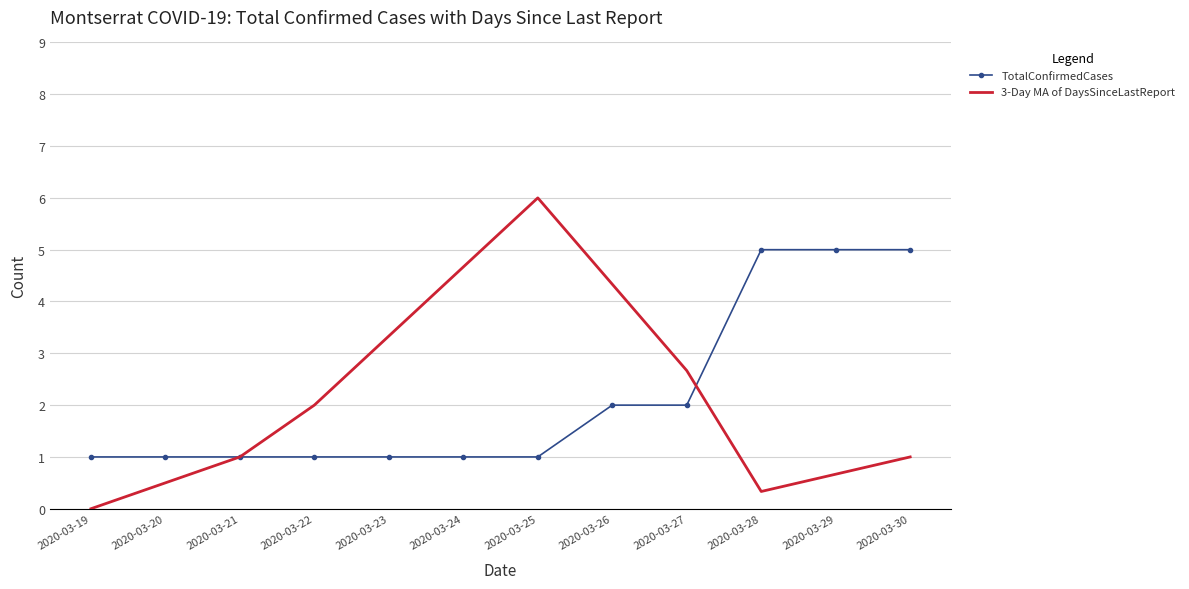

What is the spread (max minus min) of values at 2020-03-26?

2.3